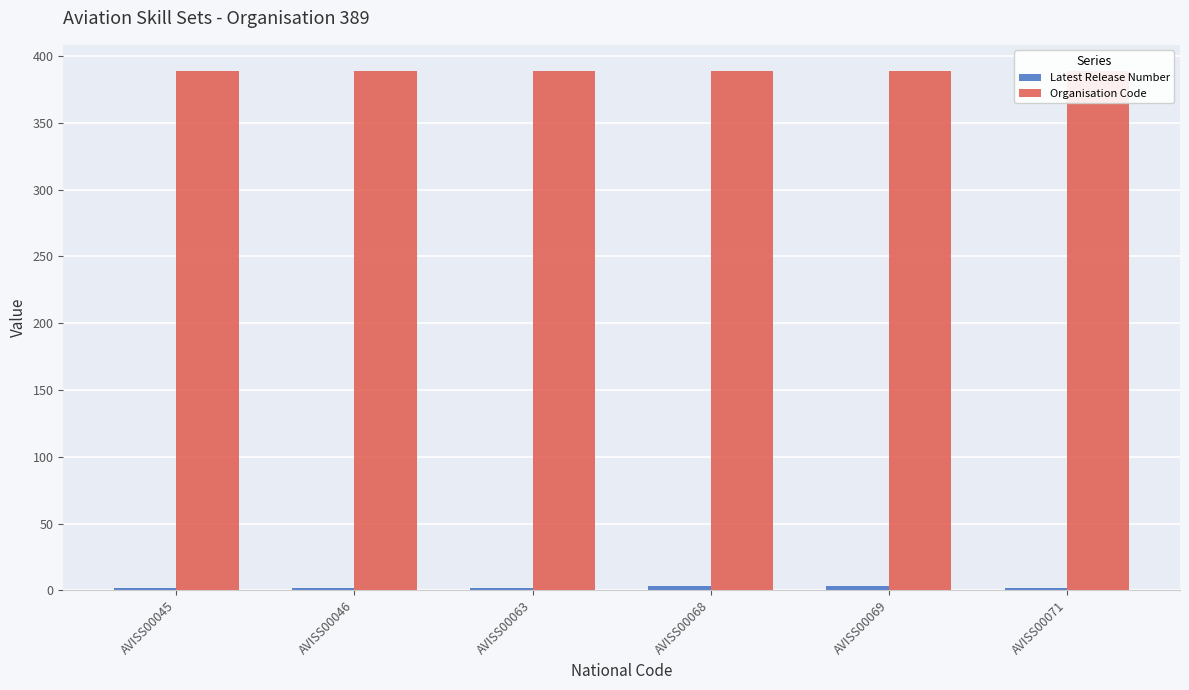

List the series in order of their peak value, lowest first.

Latest Release Number, Organisation Code